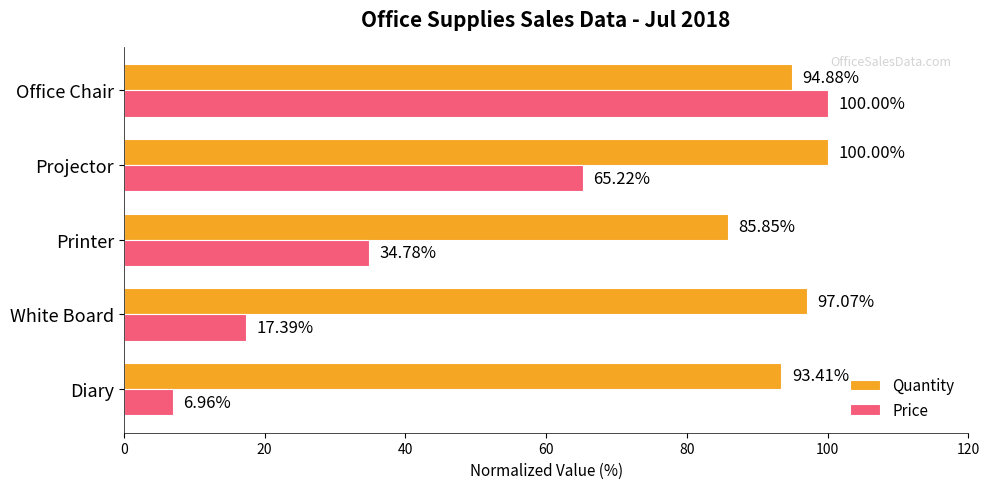

Which category has the highest value in the Quantity series?

Projector